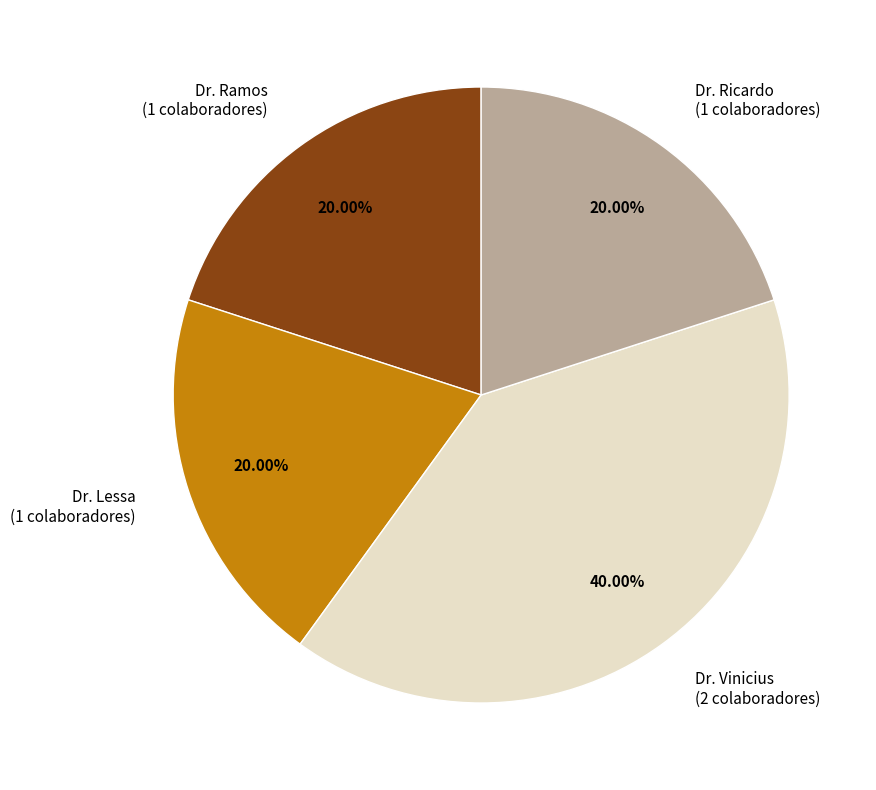

To the nearest percent, what is the difference between the largest and smallest slice percentages?

20%